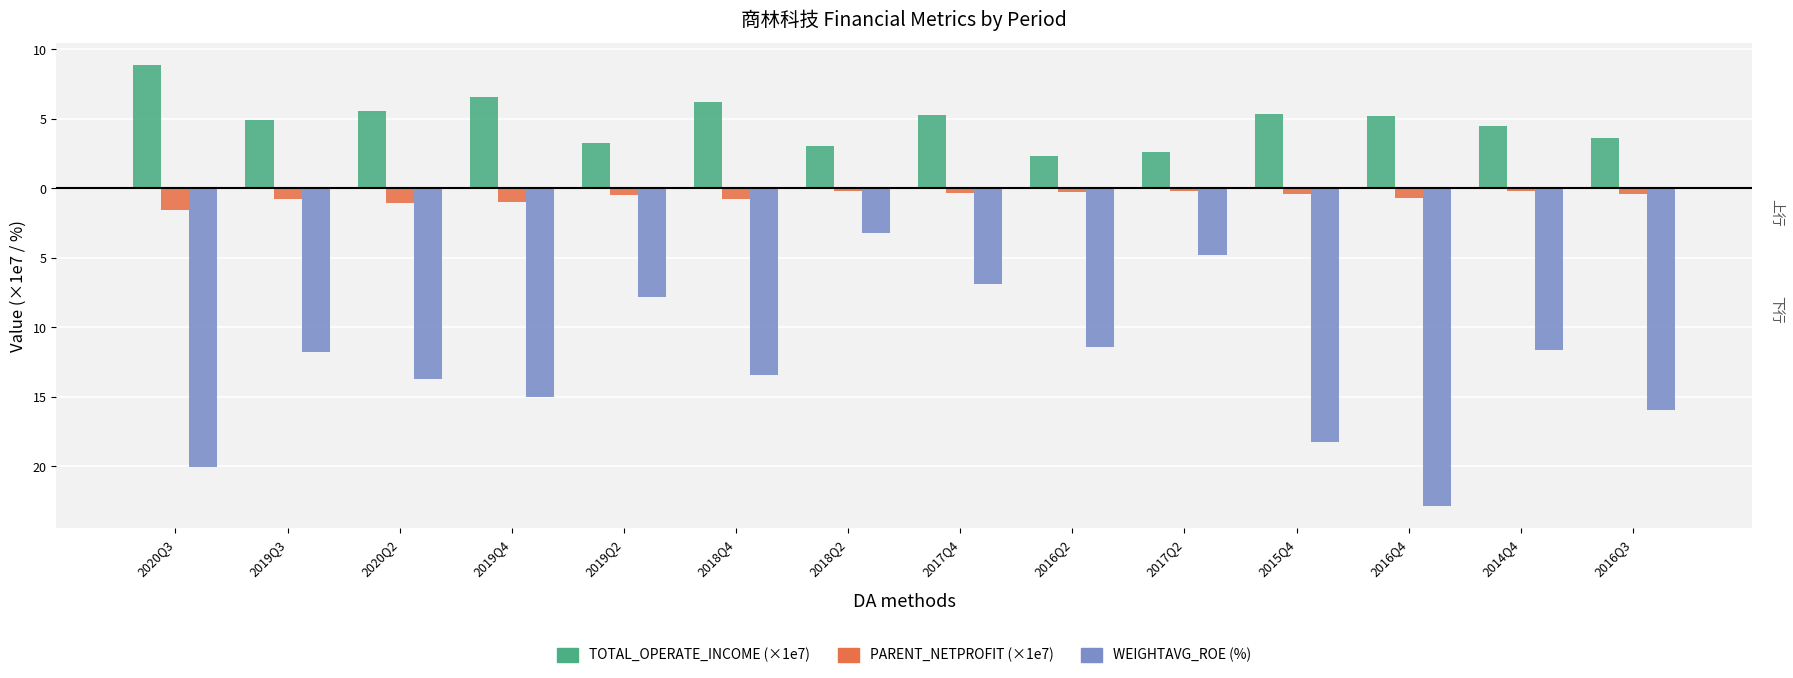

At which category is the sum across all series the highest?

2018Q2